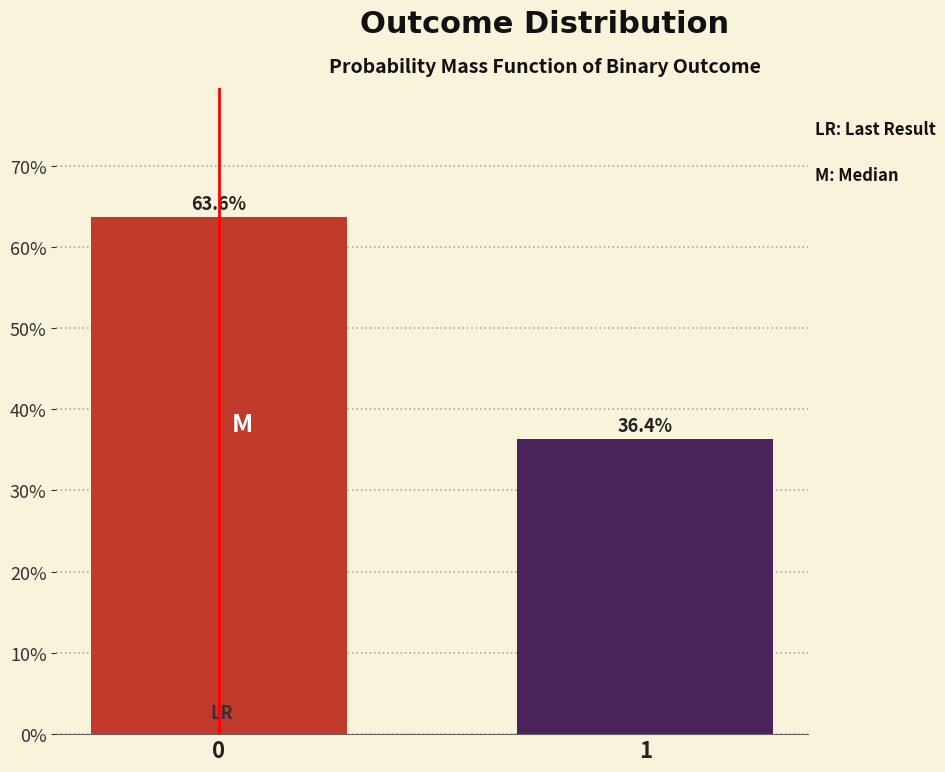

Reading left to right, transcribe all the data shown in this chart.

63.6	36.4